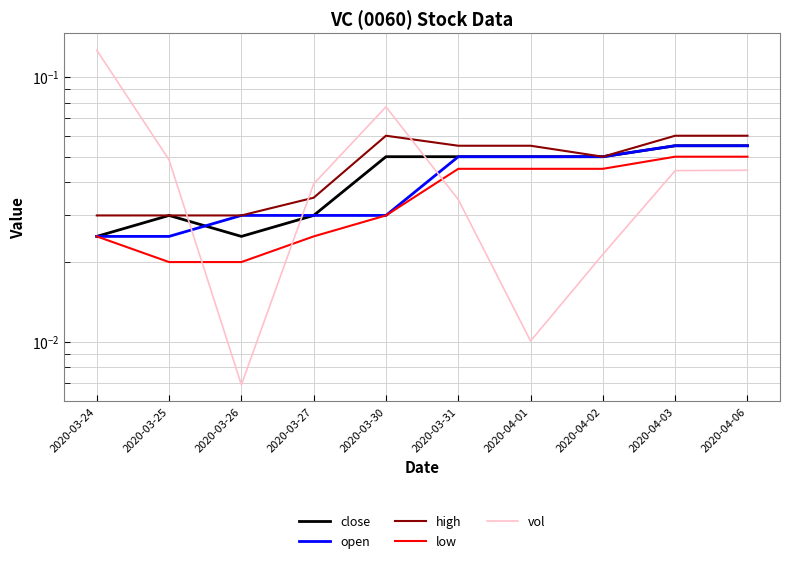

True or false: high and close intersect in this chart.

False